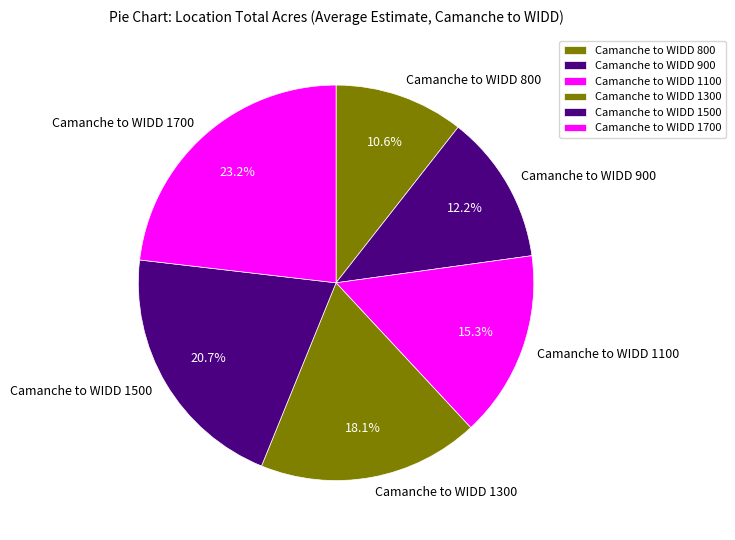

The Camanche to WIDD 800 slice represents 11% of the pie. True or false?

True